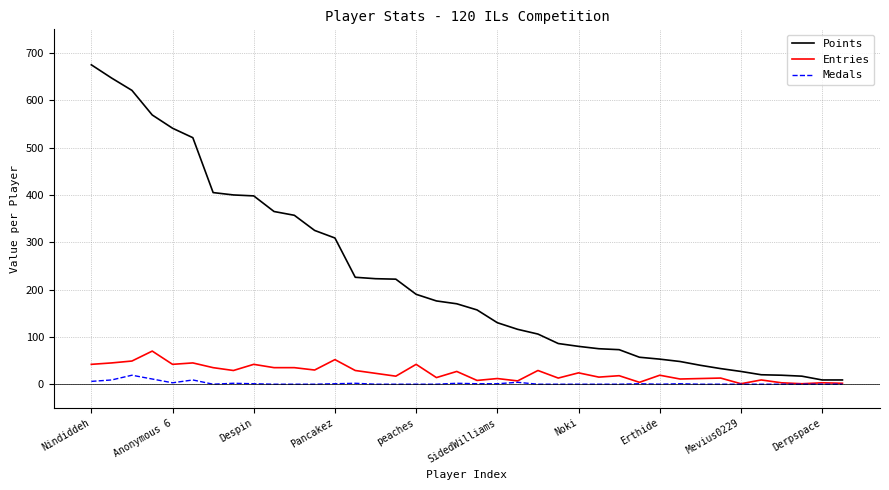

What is the highest value of the Entries series?

70